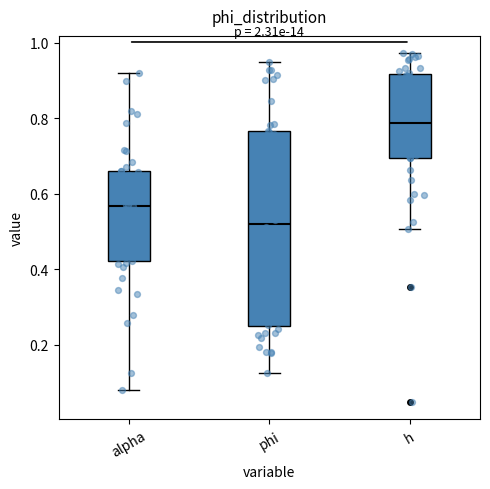

Where does the lower whisker of the box for h end on the y-axis? The values are not printed on the chart, so give them approximately, as read against the axis.

0.50